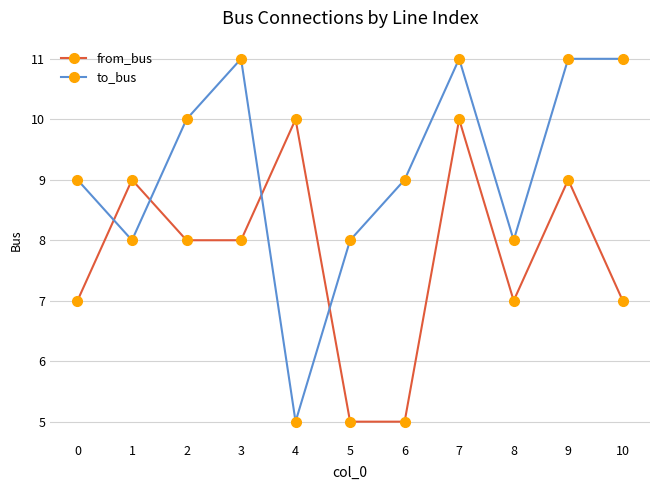

At how many categories does at least one series exceed 5?

11